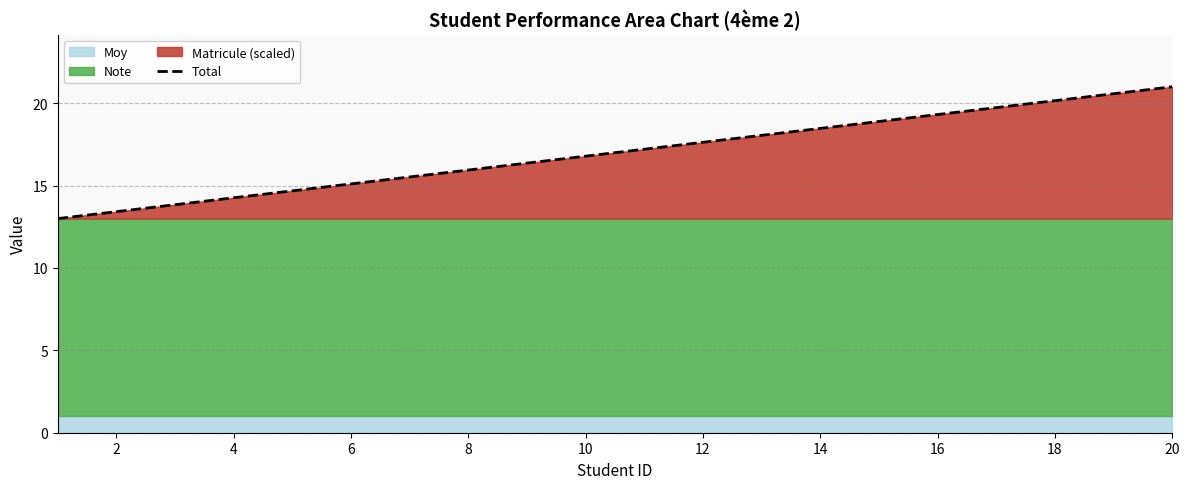

What is the value of the 5th point from the left?

14.7